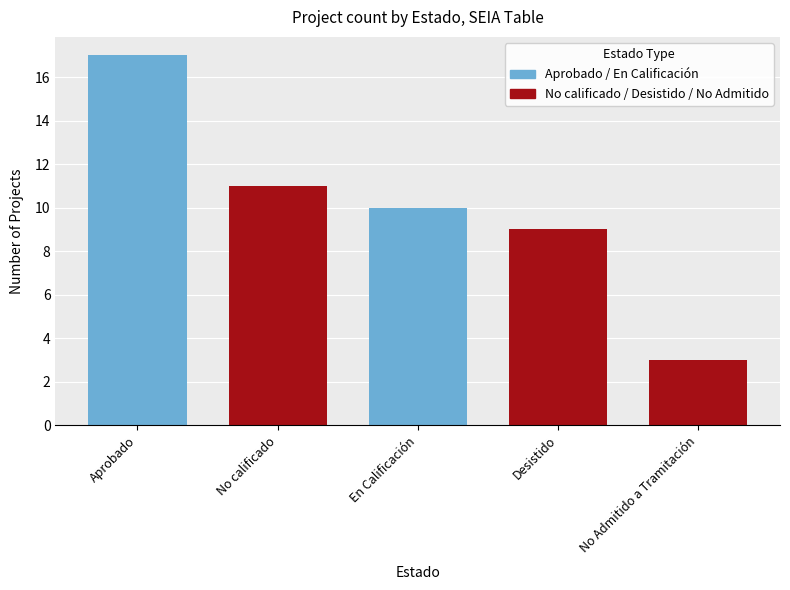

The value at Desistido is 2. True or false?

False